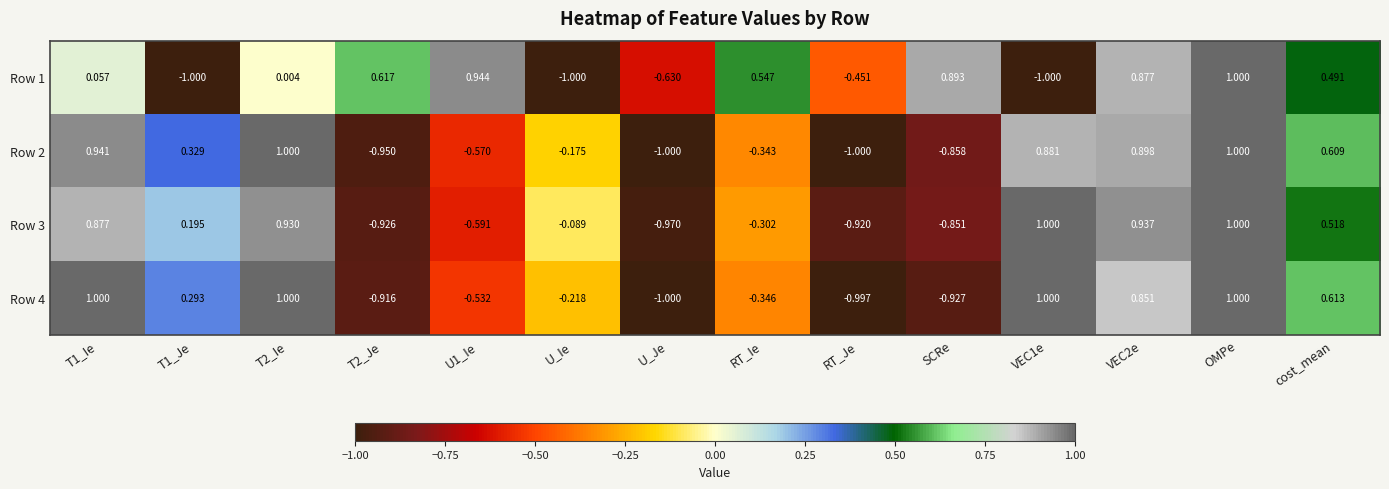

What is the spread (max minus min) of values at U1_Ie?

1.5